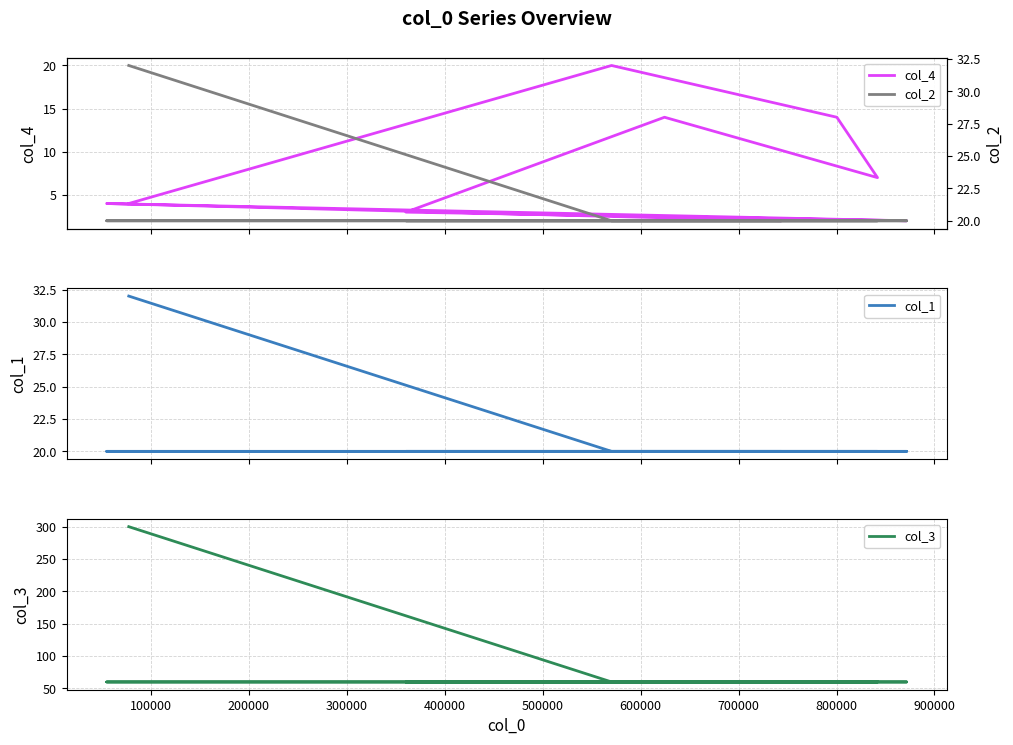

How many lines are shown in the chart?

4